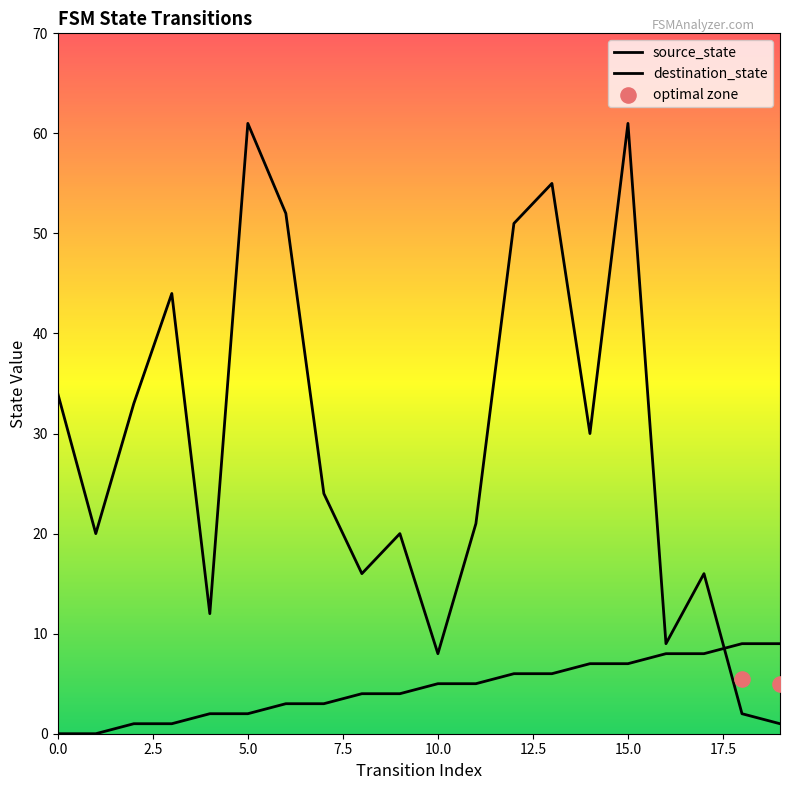

What is the total value across all series at 0?

34